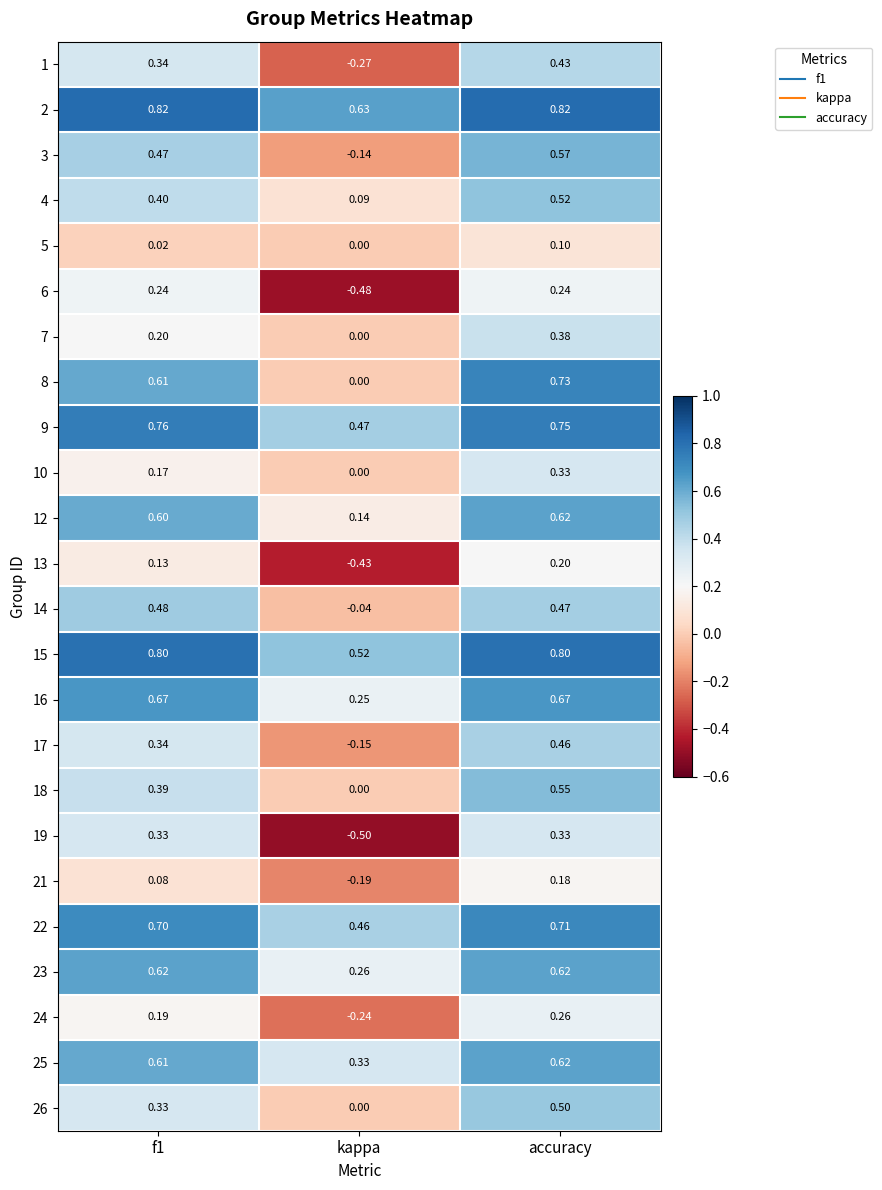

Which category has the highest value in the 18 series?

accuracy